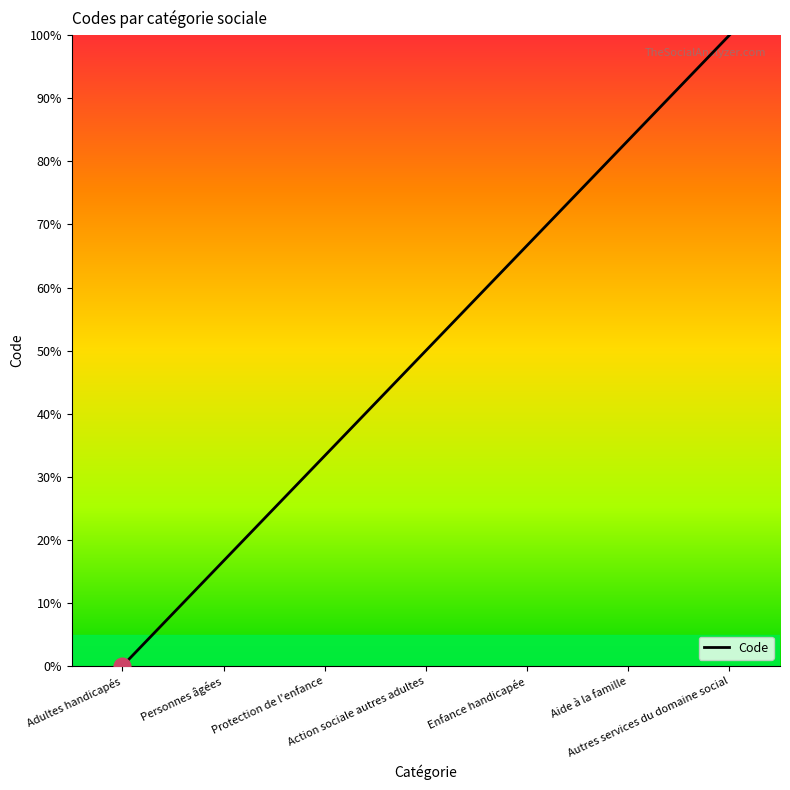

Reading right to left, list all the values displayed in this chart.

Autres services du domaine social=100.0	Aide à la famille=83.3	Enfance handicapée=66.7	Action sociale autres adultes=50.0	Protection de l'enfance=33.3	Personnes âgées=16.7	Adultes handicapés=0.0